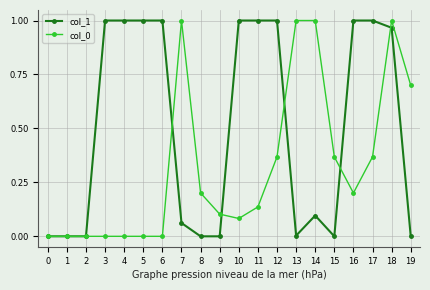

At which category is the sum across all series the highest?

18